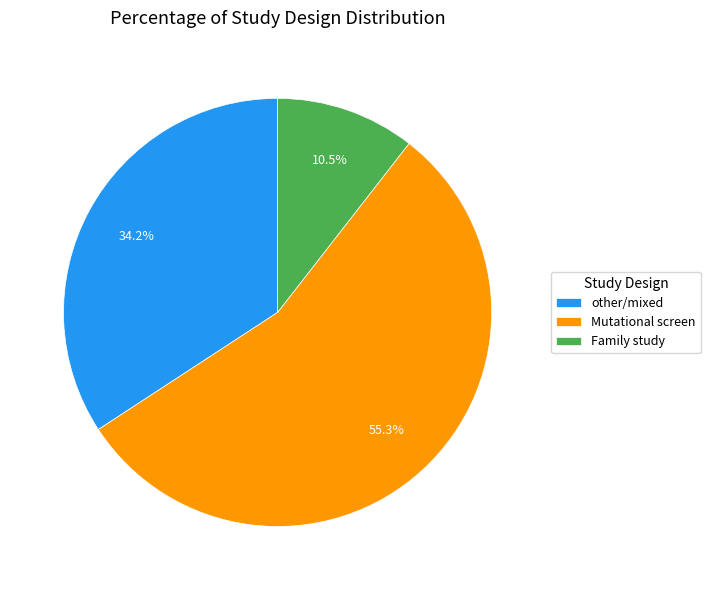

What is the ratio of the value at other/mixed to the value at Mutational screen?

0.6